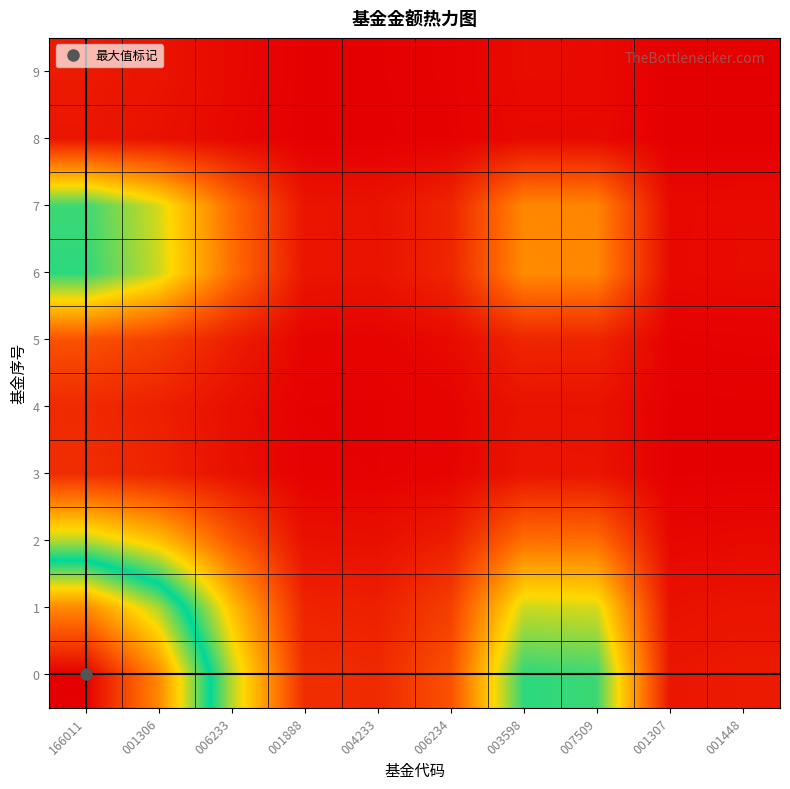

Reading left to right, transcribe all the data shown in this chart.

0: 166011=47.2	001306=37.0	006233=18.2	001888=3.6	004233=3.3	006234=6.4	003598=22.3	007509=21.8	001307=1.9	001448=2.1
1: 166011=37.0	001306=28.9	006233=14.3	001888=2.9	004233=2.6	006234=5.0	003598=17.4	007509=17.1	001307=1.5	001448=1.7
2: 166011=18.2	001306=14.3	006233=7.0	001888=1.4	004233=1.3	006234=2.5	003598=8.6	007509=8.4	001307=0.7	001448=0.8
3: 166011=3.6	001306=2.9	006233=1.4	001888=0.3	004233=0.3	006234=0.5	003598=1.7	007509=1.7	001307=0.1	001448=0.2
4: 166011=3.3	001306=2.6	006233=1.3	001888=0.3	004233=0.2	006234=0.4	003598=1.6	007509=1.5	001307=0.1	001448=0.1
5: 166011=6.4	001306=5.0	006233=2.5	001888=0.5	004233=0.4	006234=0.9	003598=3.0	007509=2.9	001307=0.3	001448=0.3
6: 166011=22.3	001306=17.4	006233=8.6	001888=1.7	004233=1.6	006234=3.0	003598=10.5	007509=10.3	001307=0.9	001448=1.0
7: 166011=21.8	001306=17.1	006233=8.4	001888=1.7	004233=1.5	006234=2.9	003598=10.3	007509=10.0	001307=0.9	001448=1.0
8: 166011=1.9	001306=1.5	006233=0.7	001888=0.1	004233=0.1	006234=0.3	003598=0.9	007509=0.9	001307=0.1	001448=0.1
9: 166011=2.1	001306=1.7	006233=0.8	001888=0.2	004233=0.1	006234=0.3	003598=1.0	007509=1.0	001307=0.1	001448=0.1